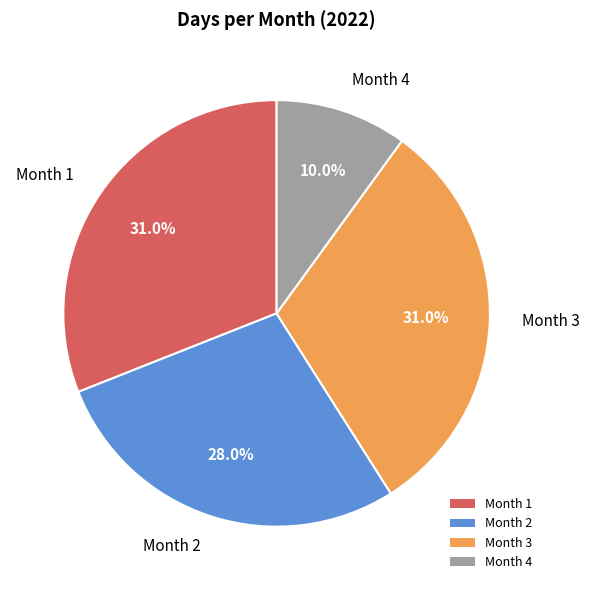

What is the ratio of the value at Month 3 to the value at Month 1?

1.0